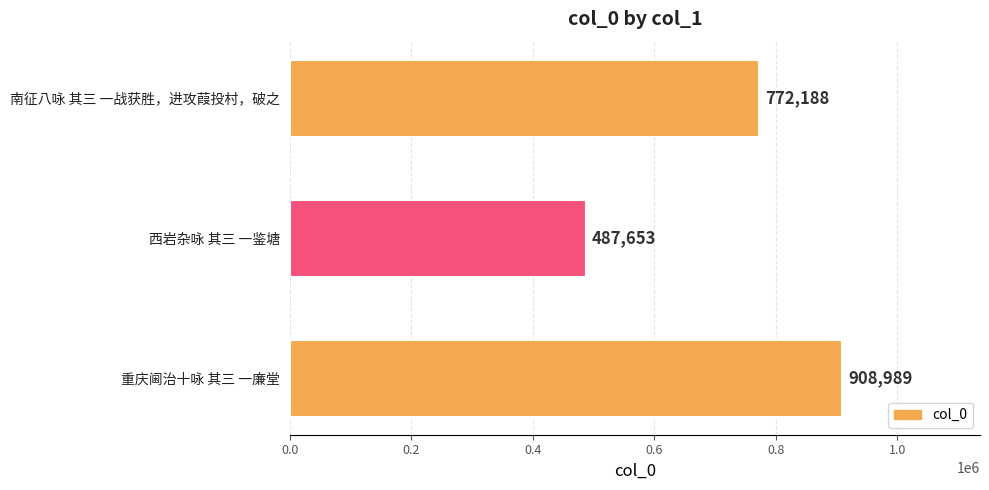

Rank the categories by value from lowest to highest.

西岩杂咏 其三 一鉴塘, 南征八咏 其三 一战获胜，进攻葭投村，破之, 重庆阃治十咏 其三 一廉堂